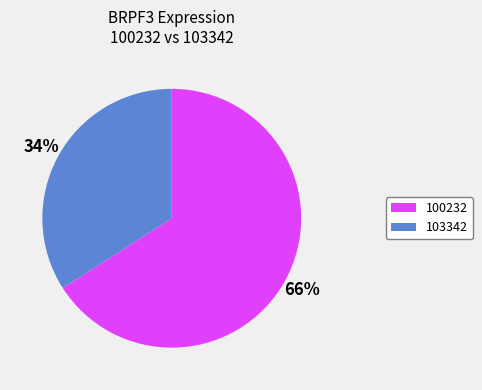

Do 100232 and 103342 together represent more than half of the pie?

Yes